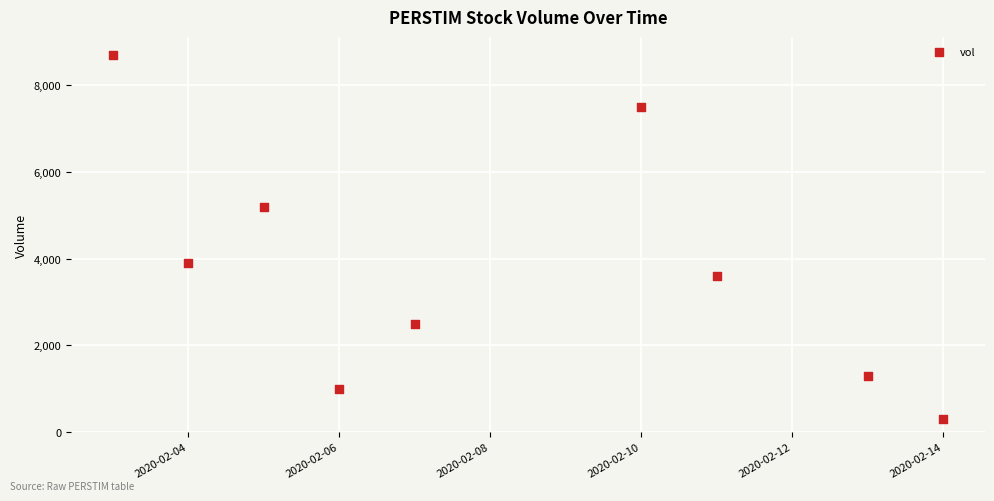

What is the range of Y values (max minus min)?

8400